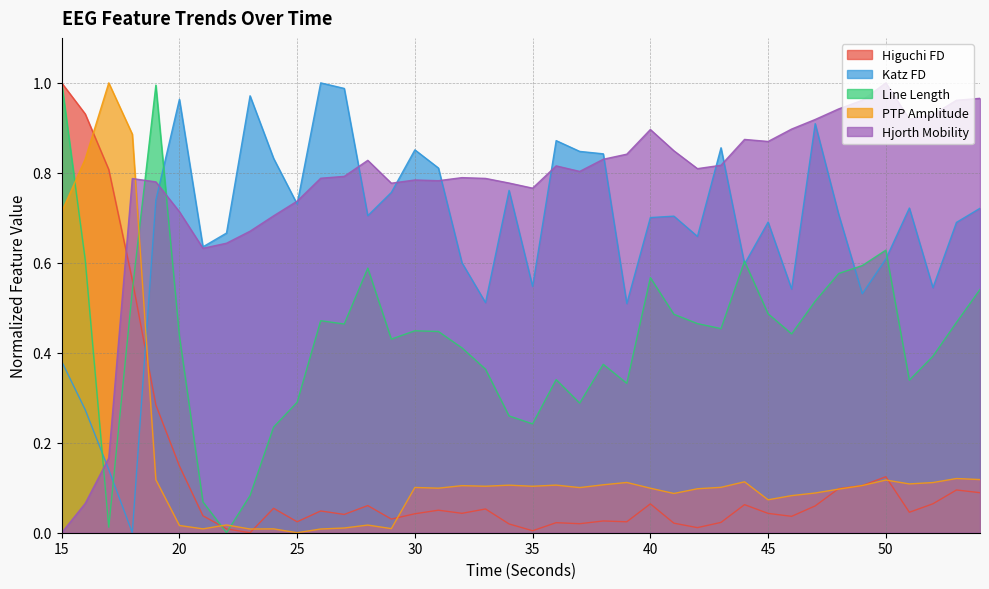

What is the value of the ptp_amp_EEG point at the 33rd from the left?

0.1